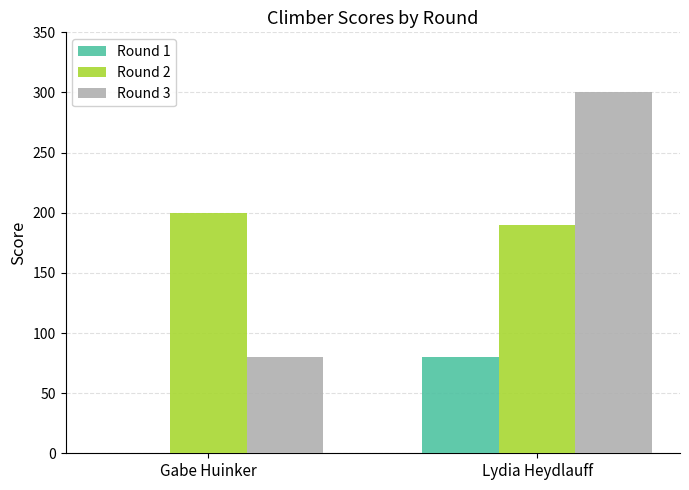

Which series has the largest total across all categories?

Round 2